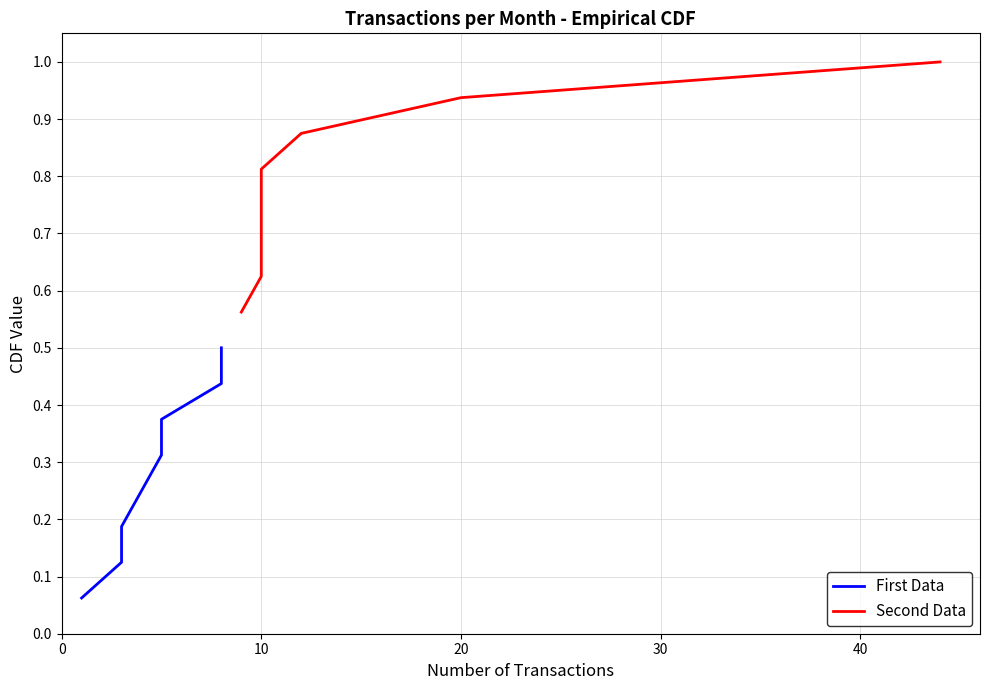

At how many categories does at least one series exceed 0?

8